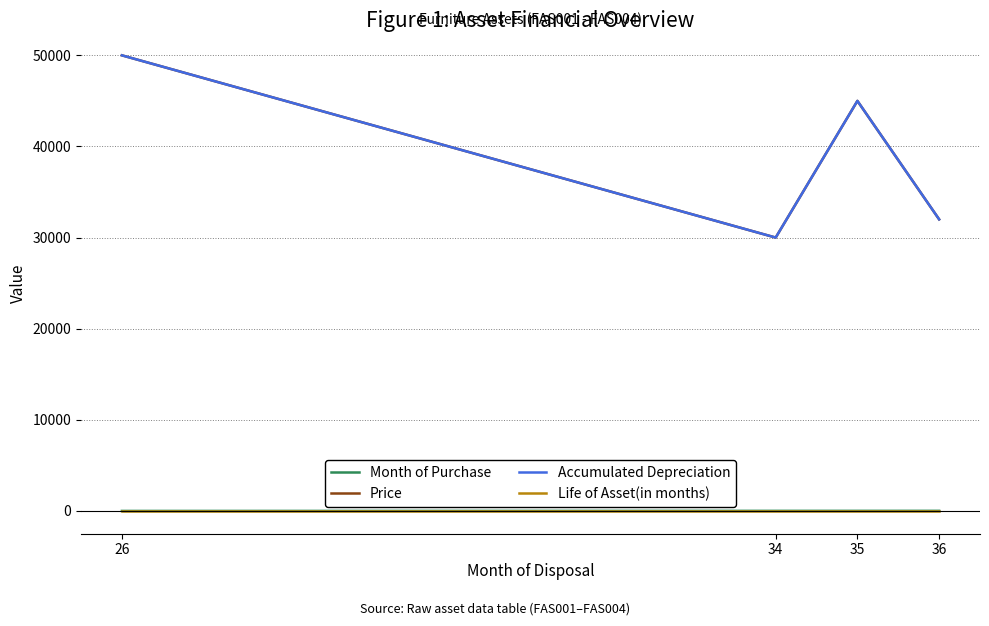

Which series has the largest range (max minus min)?

Price